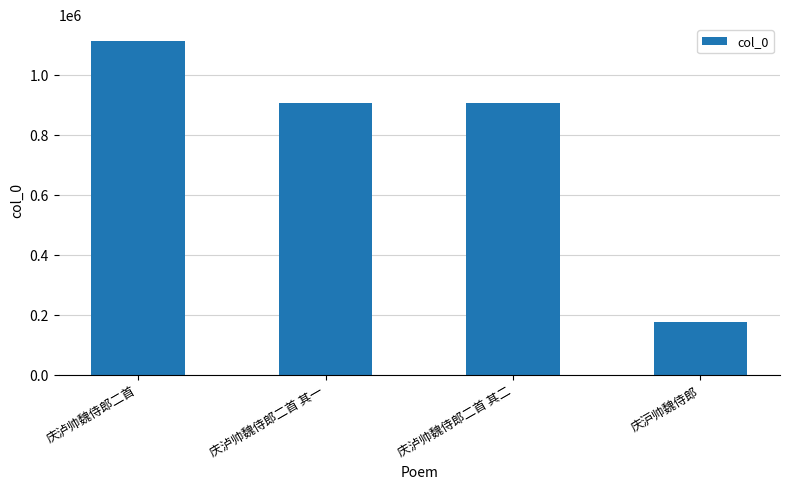

What is the label of the 3rd bar from the left?

庆泸帅魏侍郎二首 其二